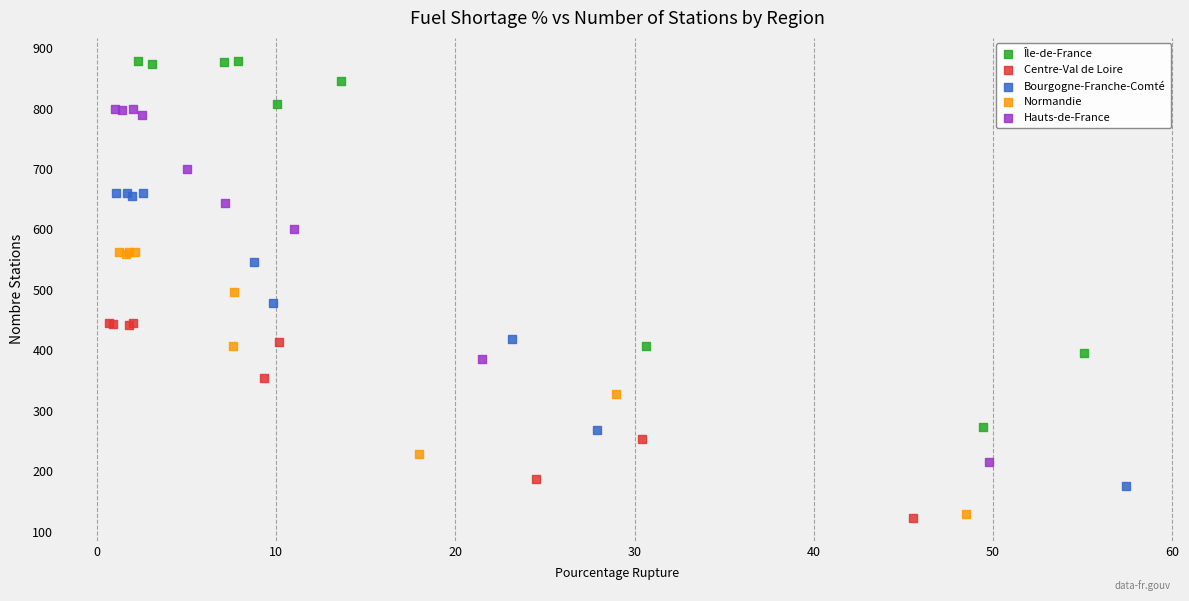

Which series contains the highest Y value?

Île-de-France